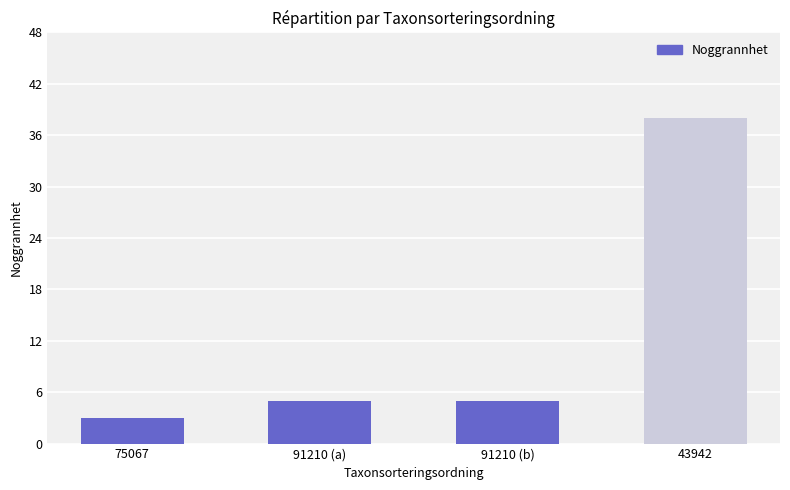

The chart shows a value of 5 at 91210 (b). True or false?

True